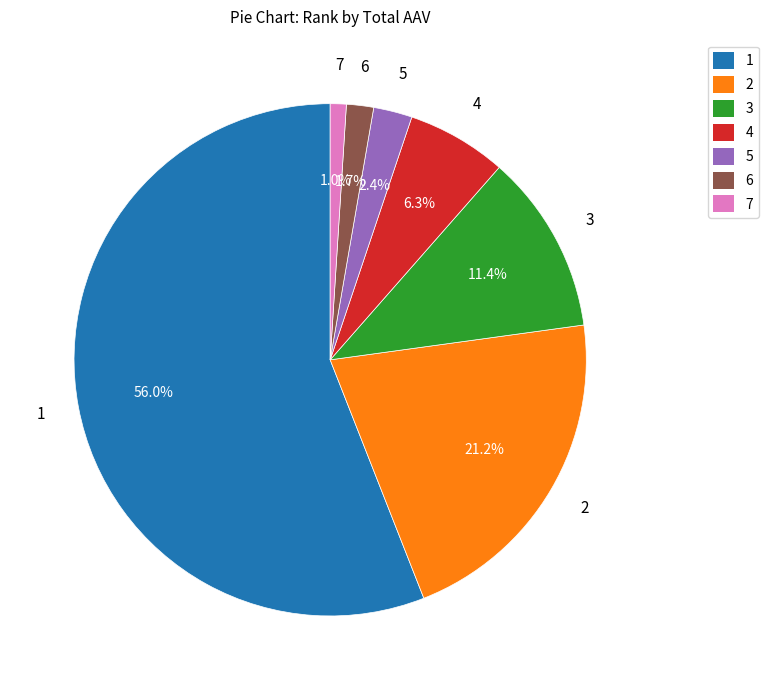

To the nearest percent, what percentage of the pie is 4?

6%